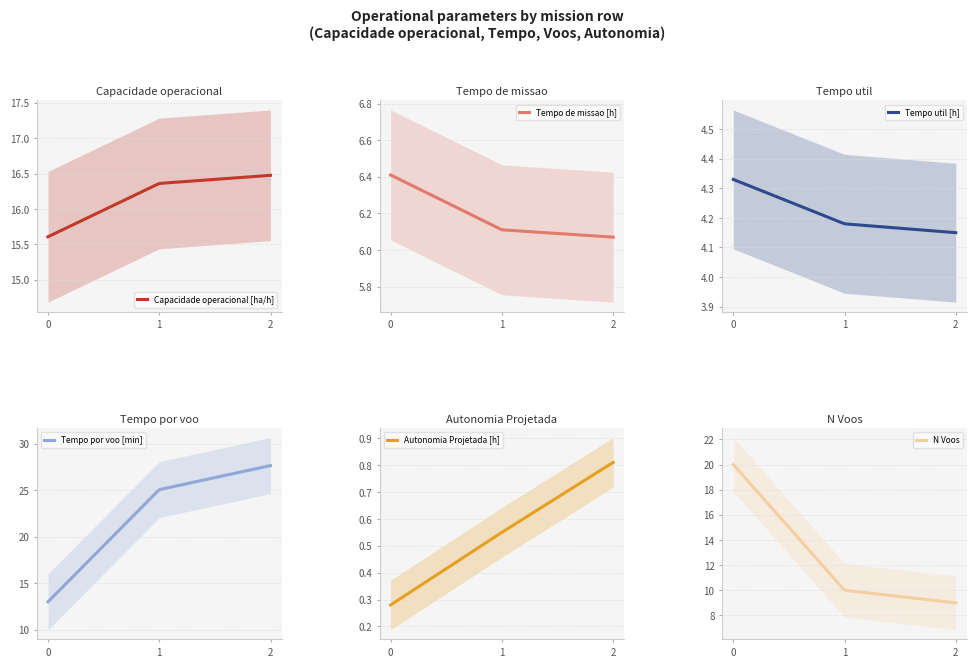

Is it true that N Voos equals 20.0 at 0?

True